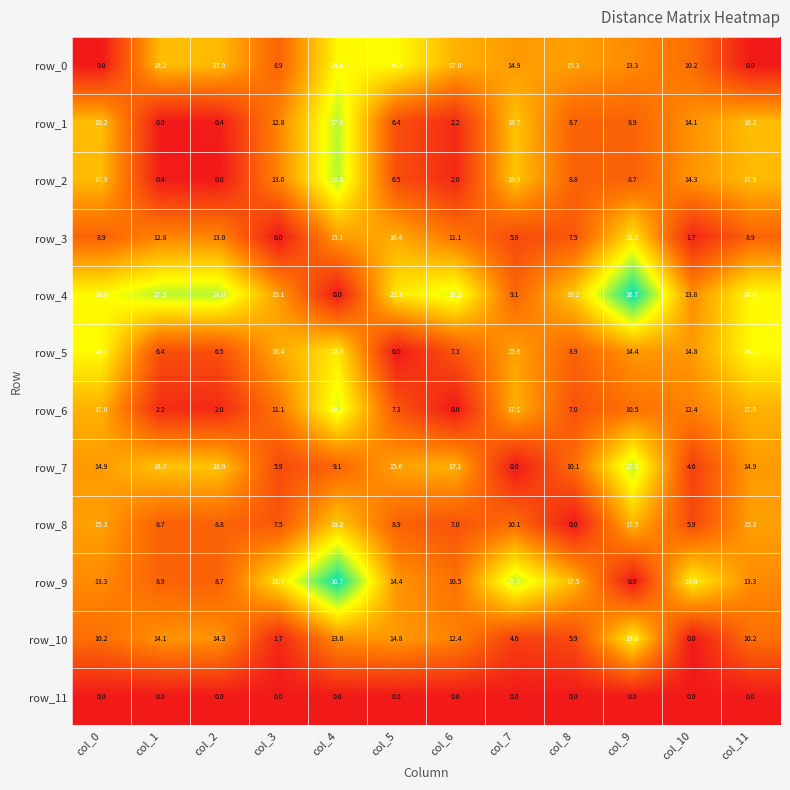

The row_1 series shows 7.9 at col_11. True or false?

False